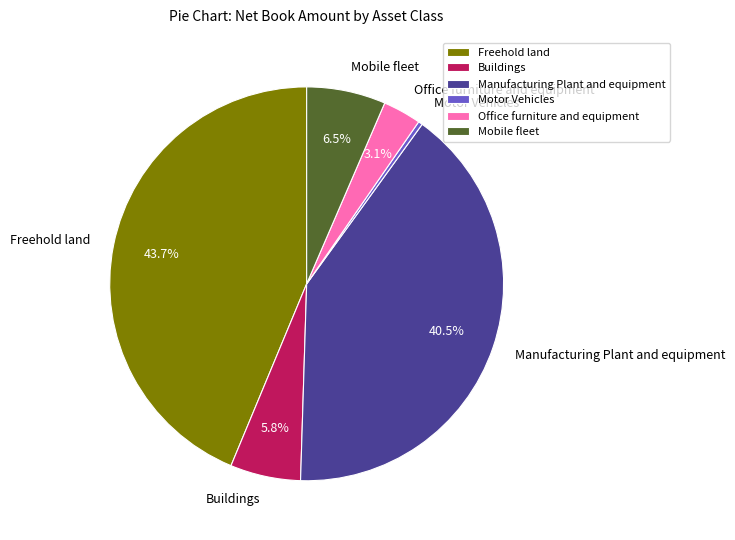

How many segments does this pie chart have?

6